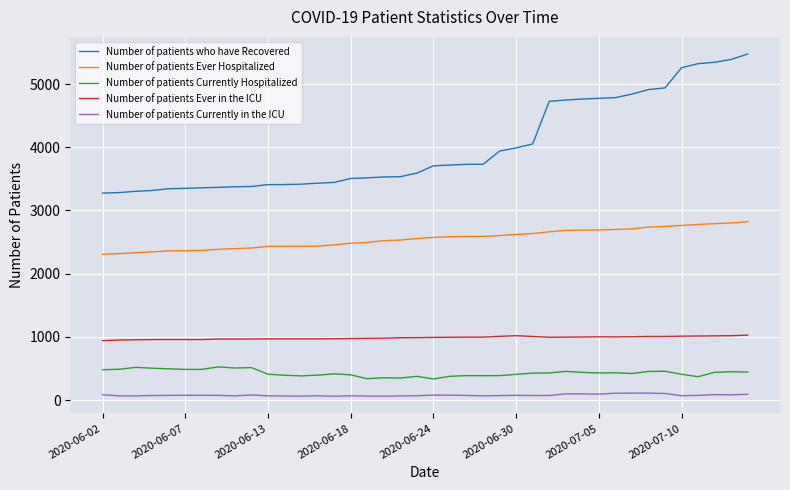

Which series has the largest total across all categories?

Number of patients who have Recovered